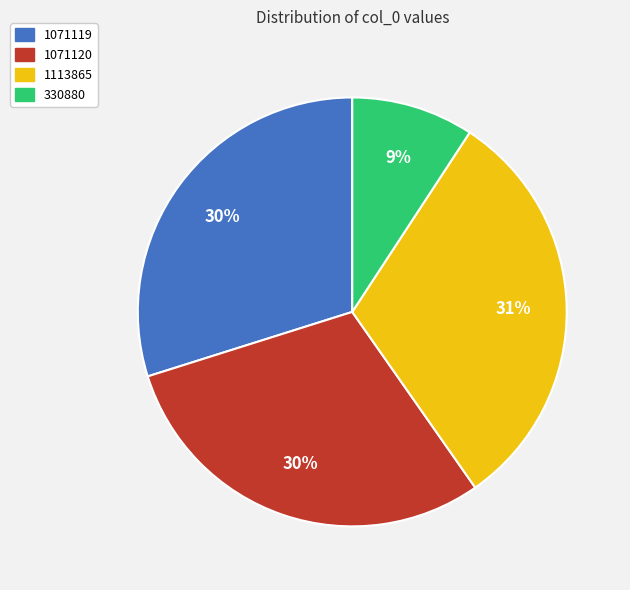

What is the ratio of the value at 1071120 to the value at 1071119?

1.0